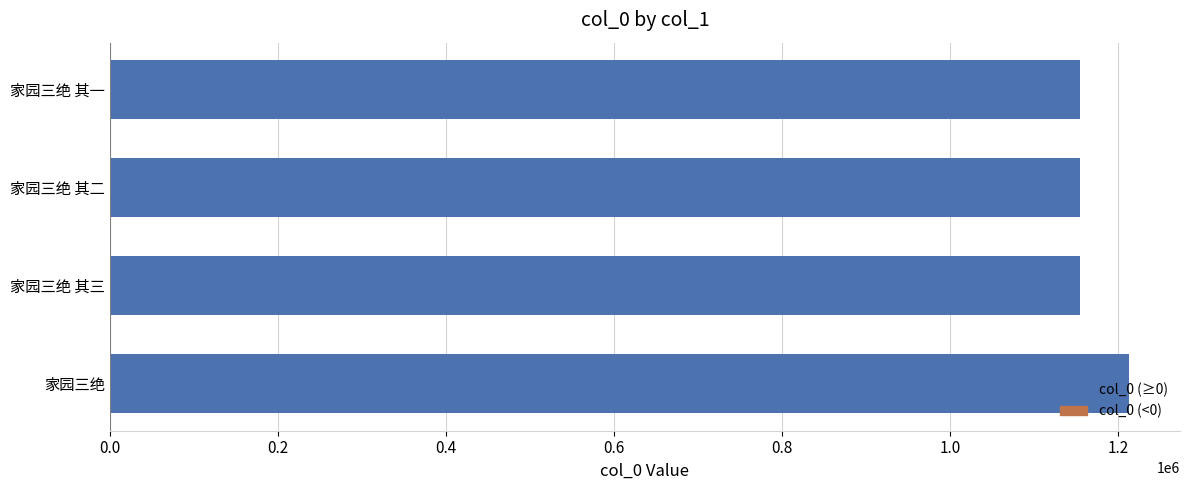

Between 家园三绝 and 家园三绝 其三, which is larger?

家园三绝